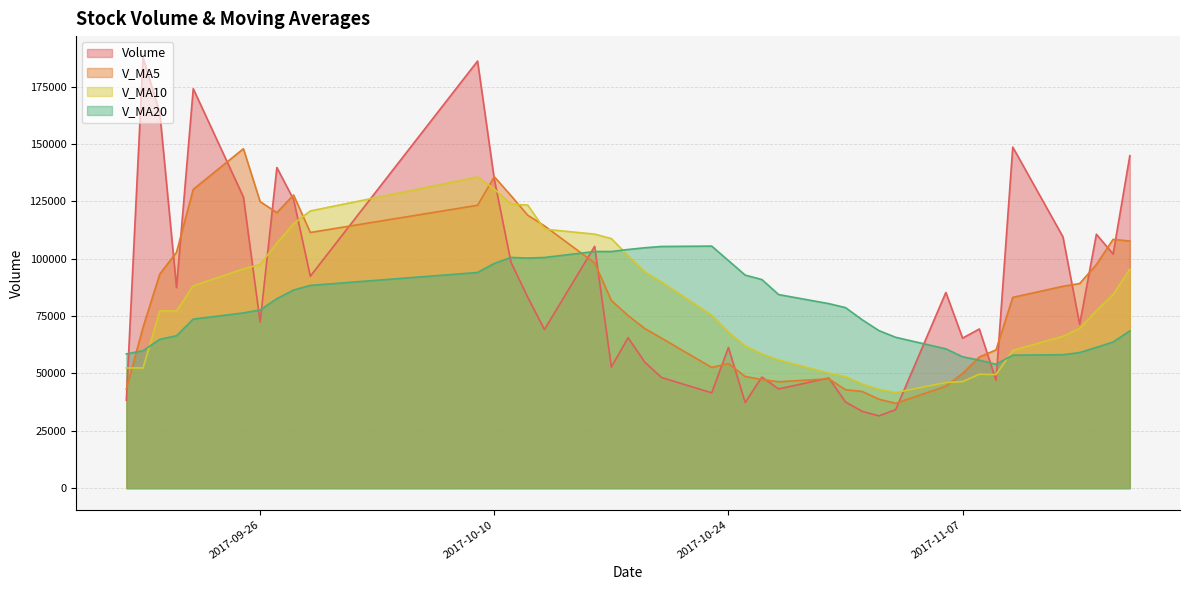

How many data points in v_ma20 are less than 78721?

20